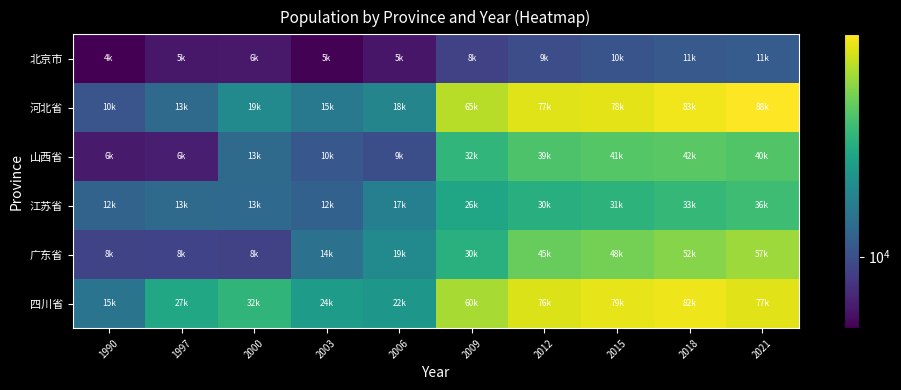

Which series has the largest total across all categories?

四川省